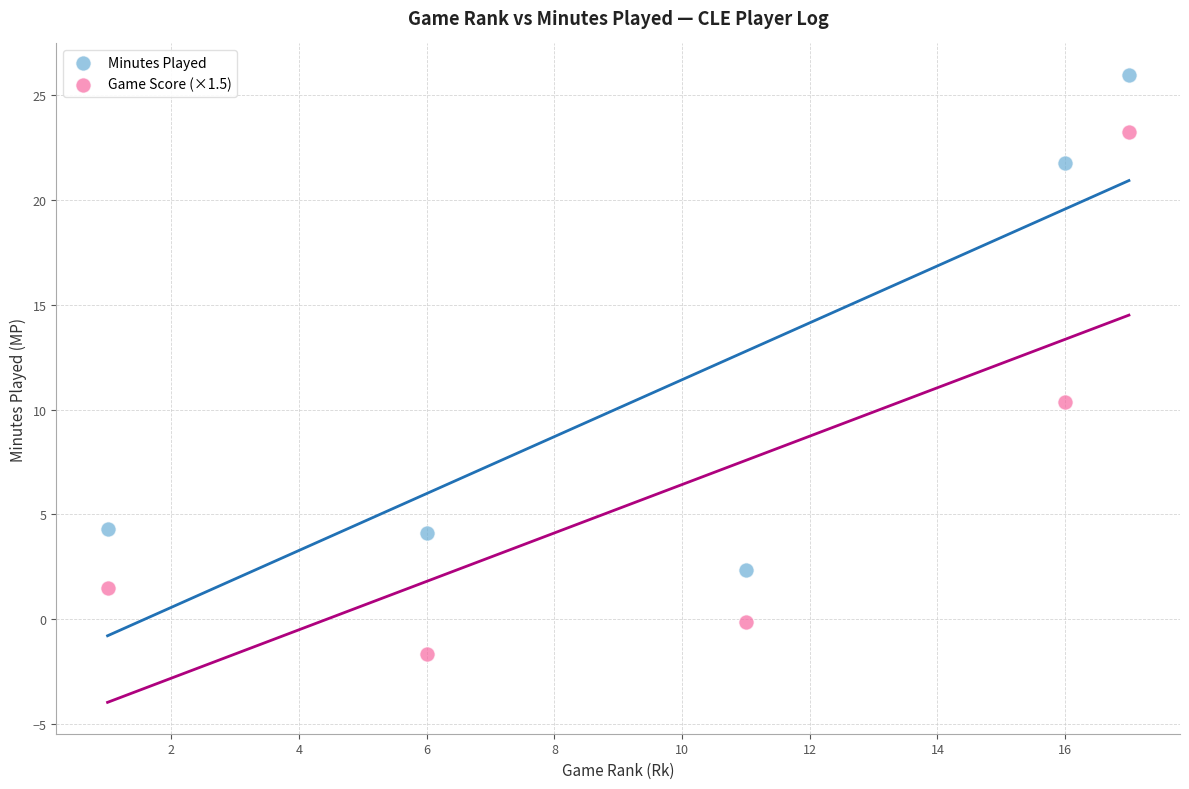

What are all the series names shown in the legend?

Minutes Played, Game Score (×1.5)